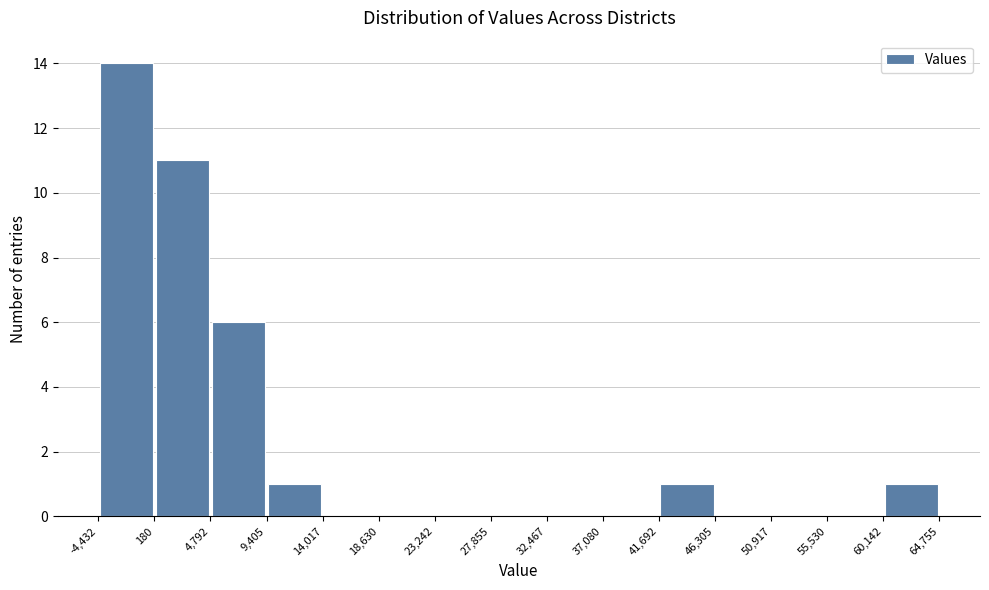

Which range on the x-axis has the tallest bar?

-4,432 to 180